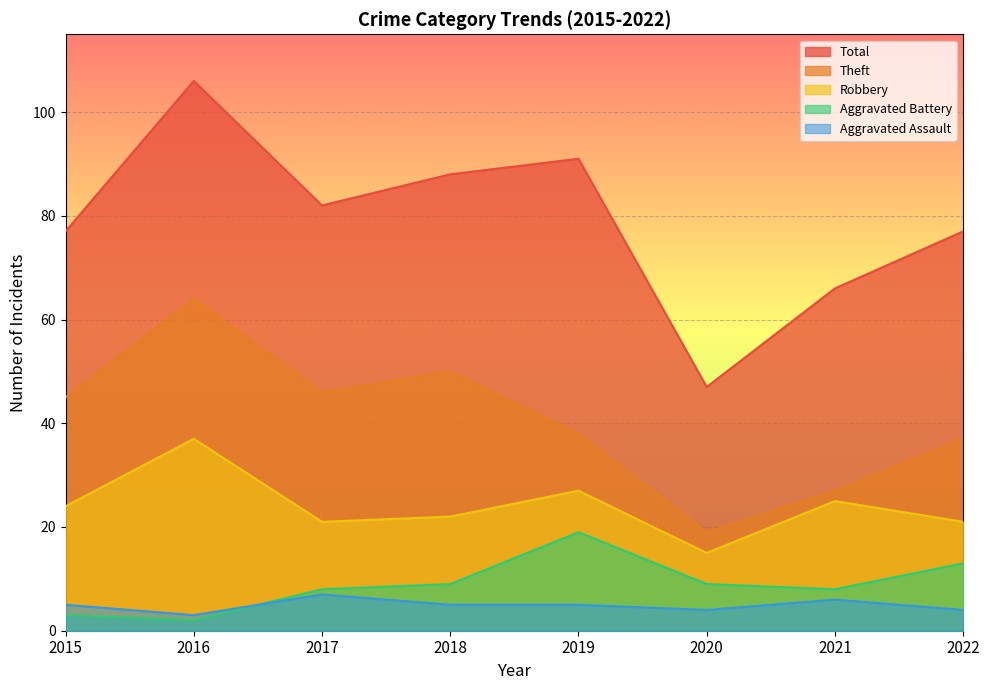

At which category does the chart reach its peak across all series?

2016